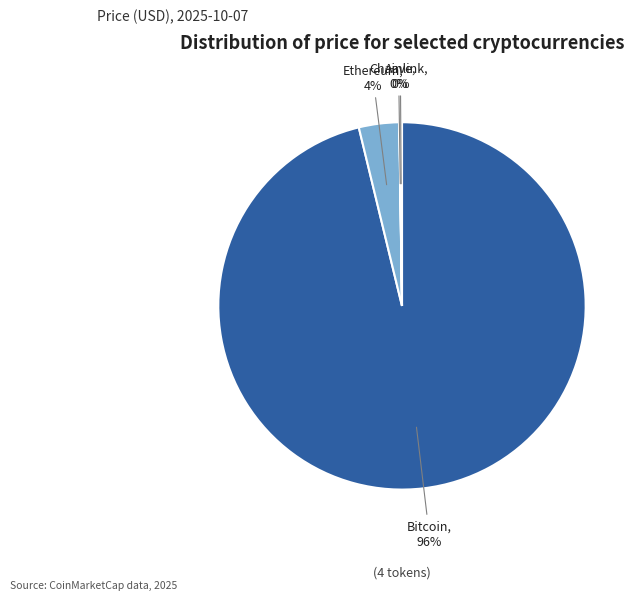

What is the smallest slice in the pie chart?

Chainlink